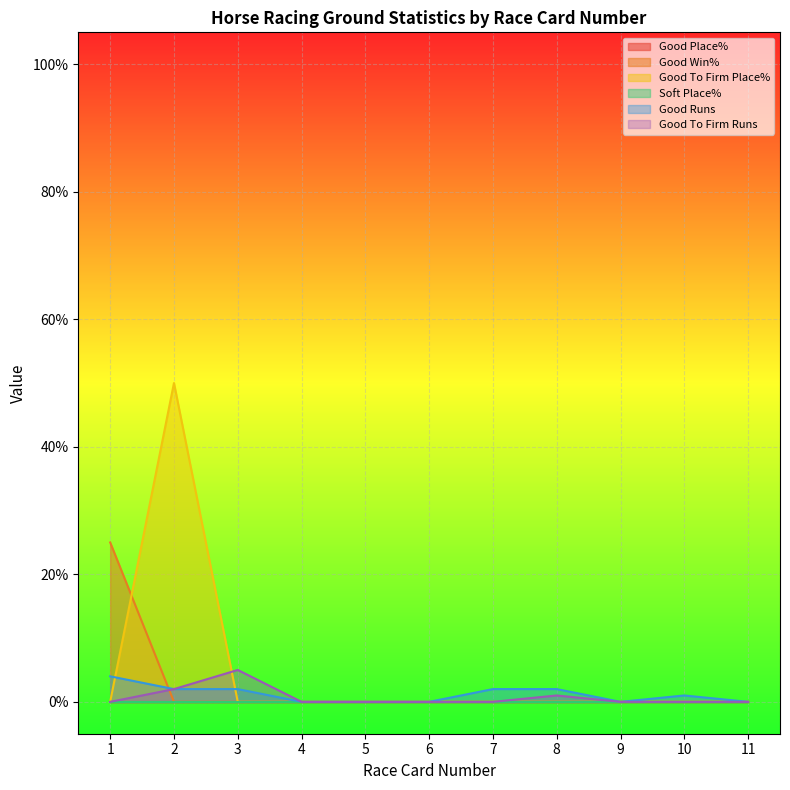

How many categories are shown in the chart?

11